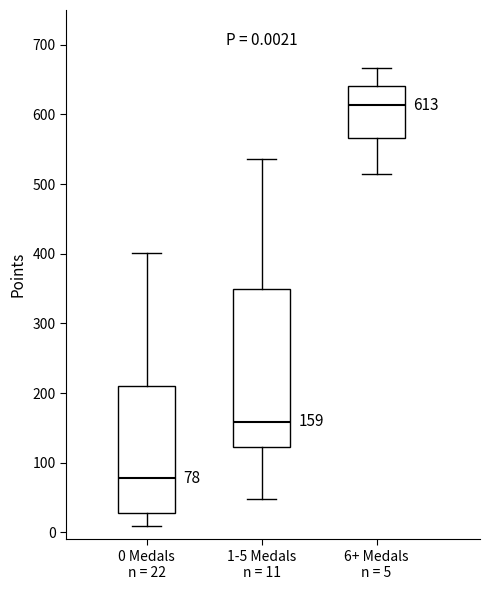

Comparing the boxes themselves (not the whiskers), which one is the tallest?

1-5 Medals n = 11